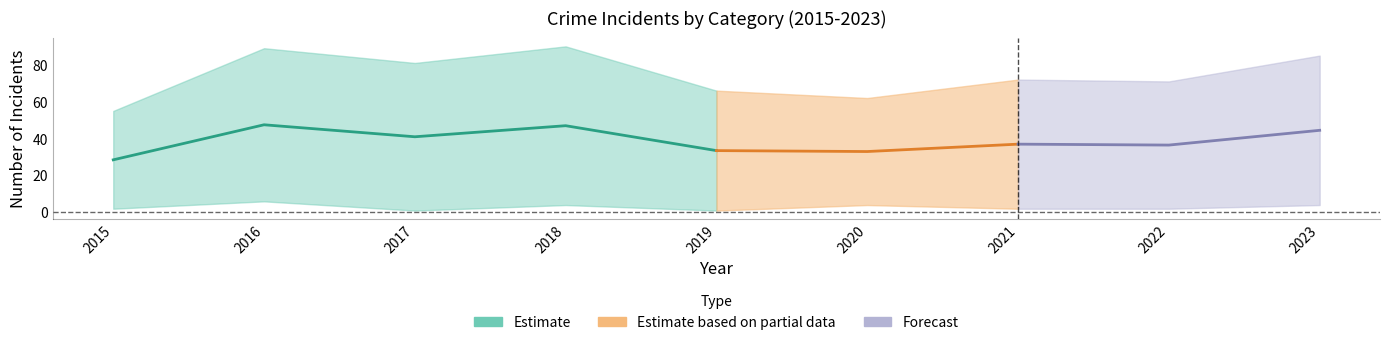

Is this an area chart (filled region under the line)?

No